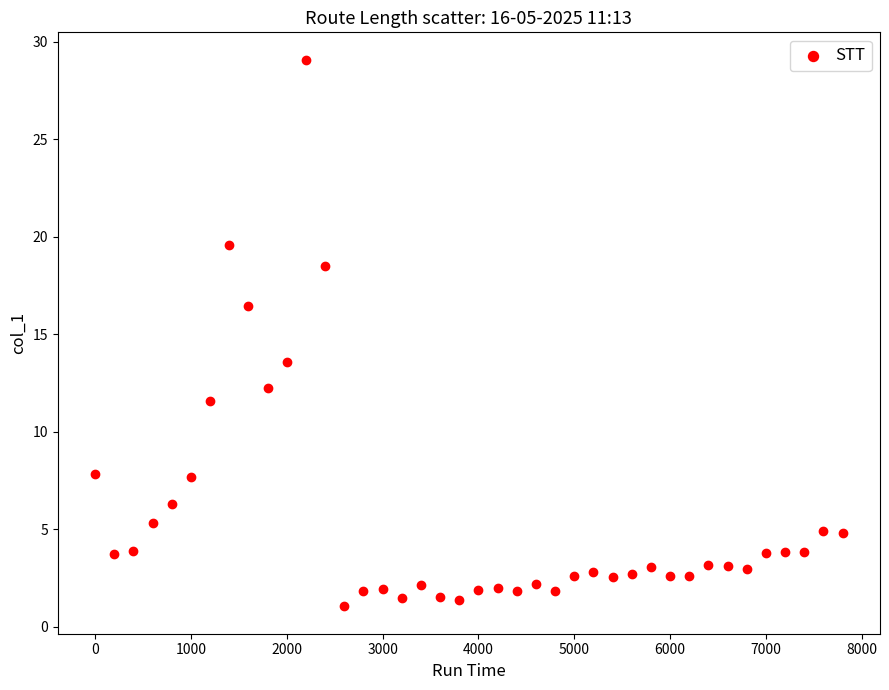

What is the range of X values (max minus min)?

7800.0